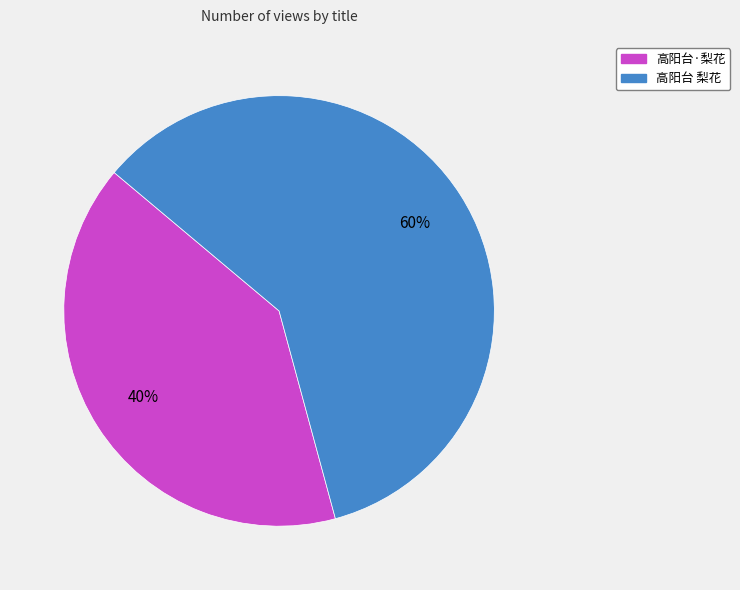

Which has a higher value, 高阳台 梨花 or 高阳台·梨花?

高阳台 梨花